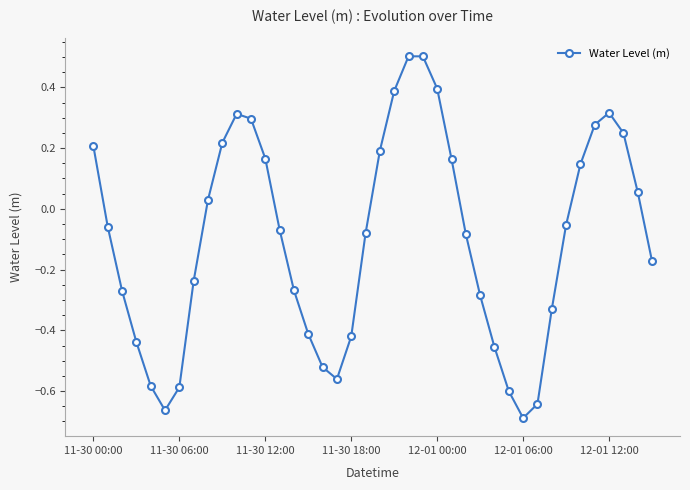

What is the difference between the maximum and minimum values?

1.2